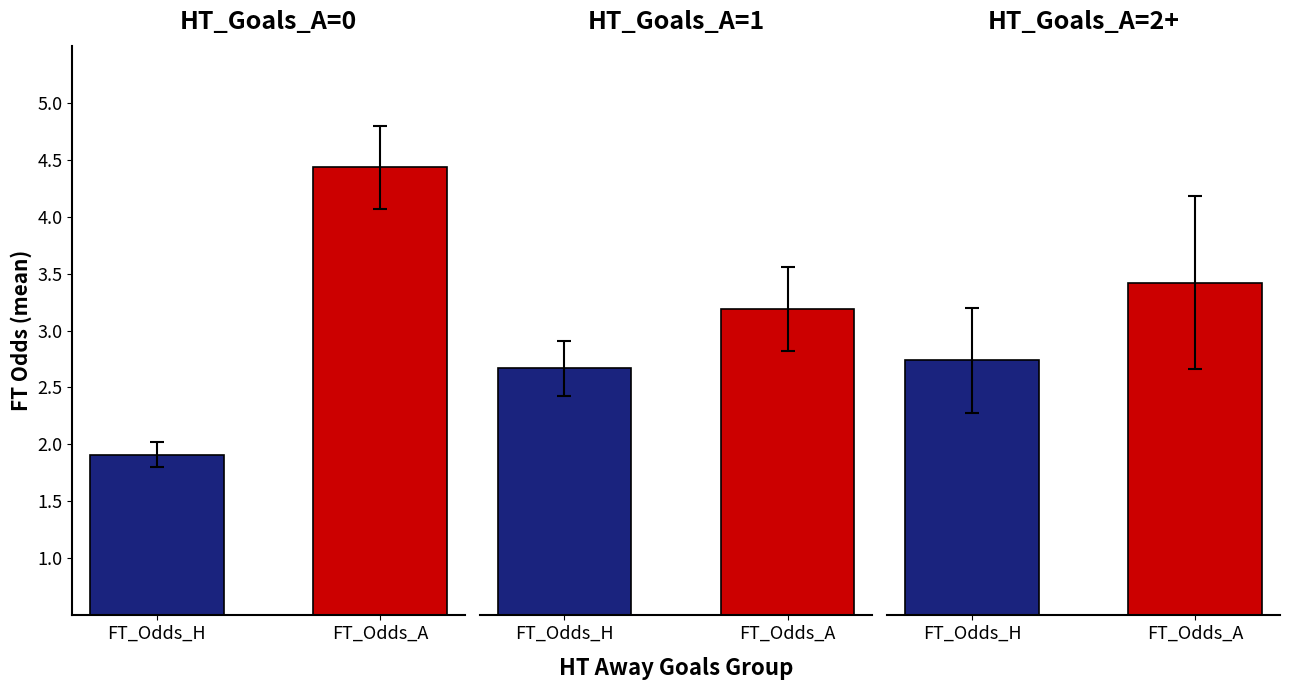

Between 1 and 2, which is larger?

2